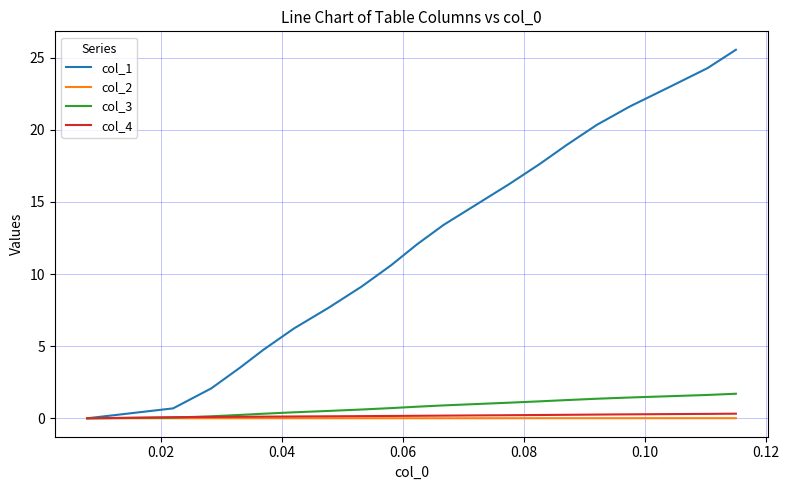

Which series has the widest spread of values?

col_1